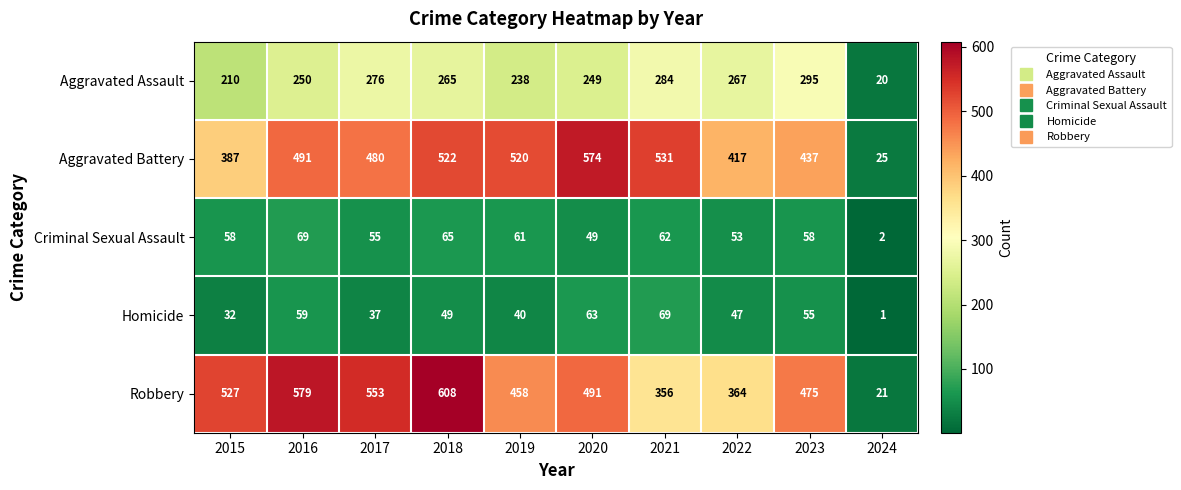

At which category is the sum across all series the highest?

2018